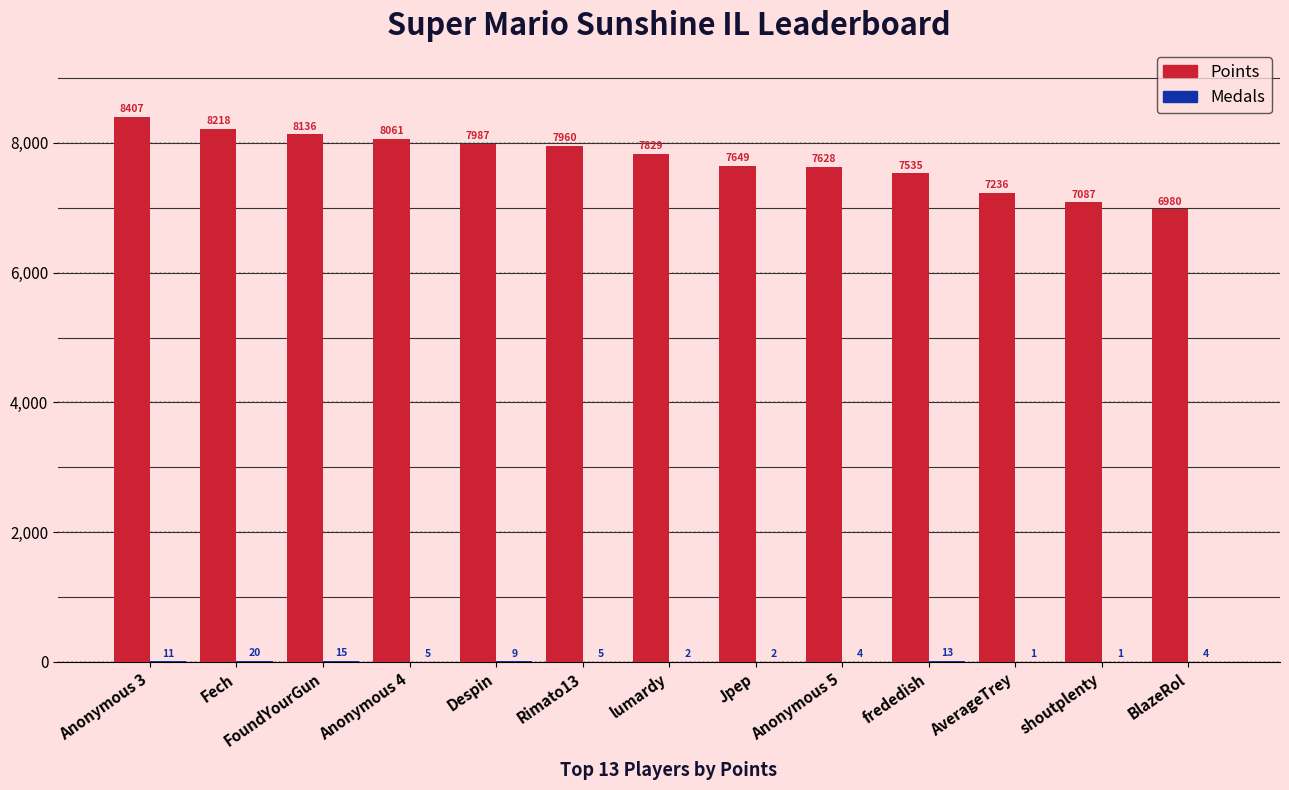

Are the bars horizontal?

No